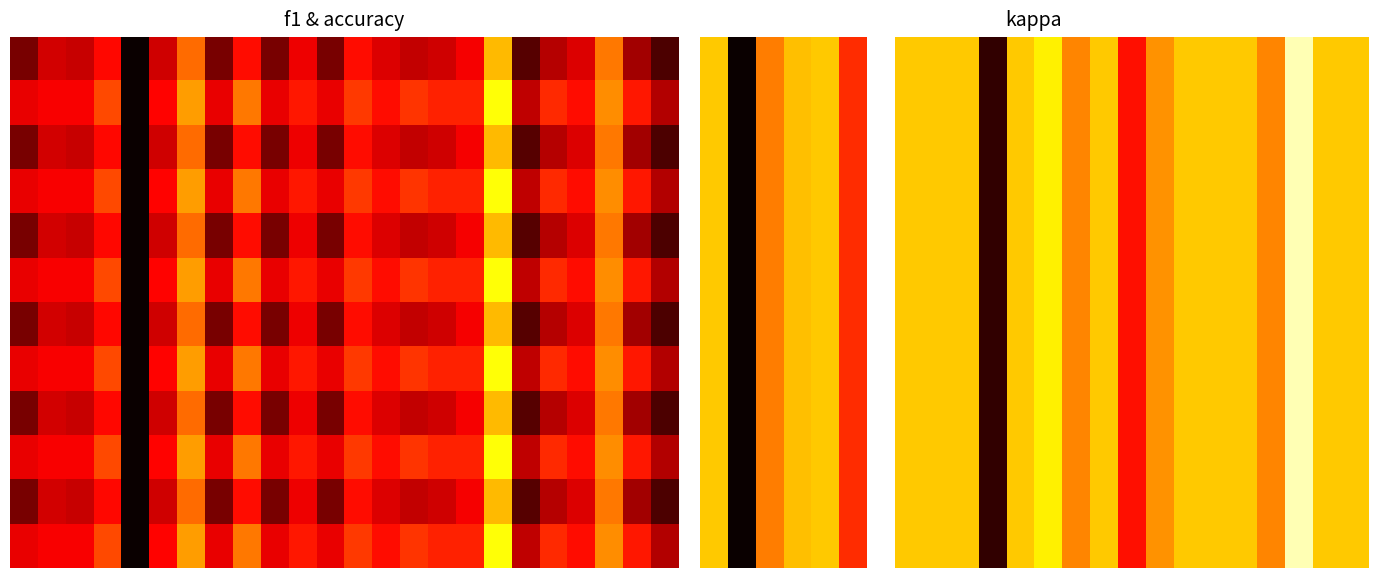

What is the difference between the maximum and minimum values in the 10 series?

1.0